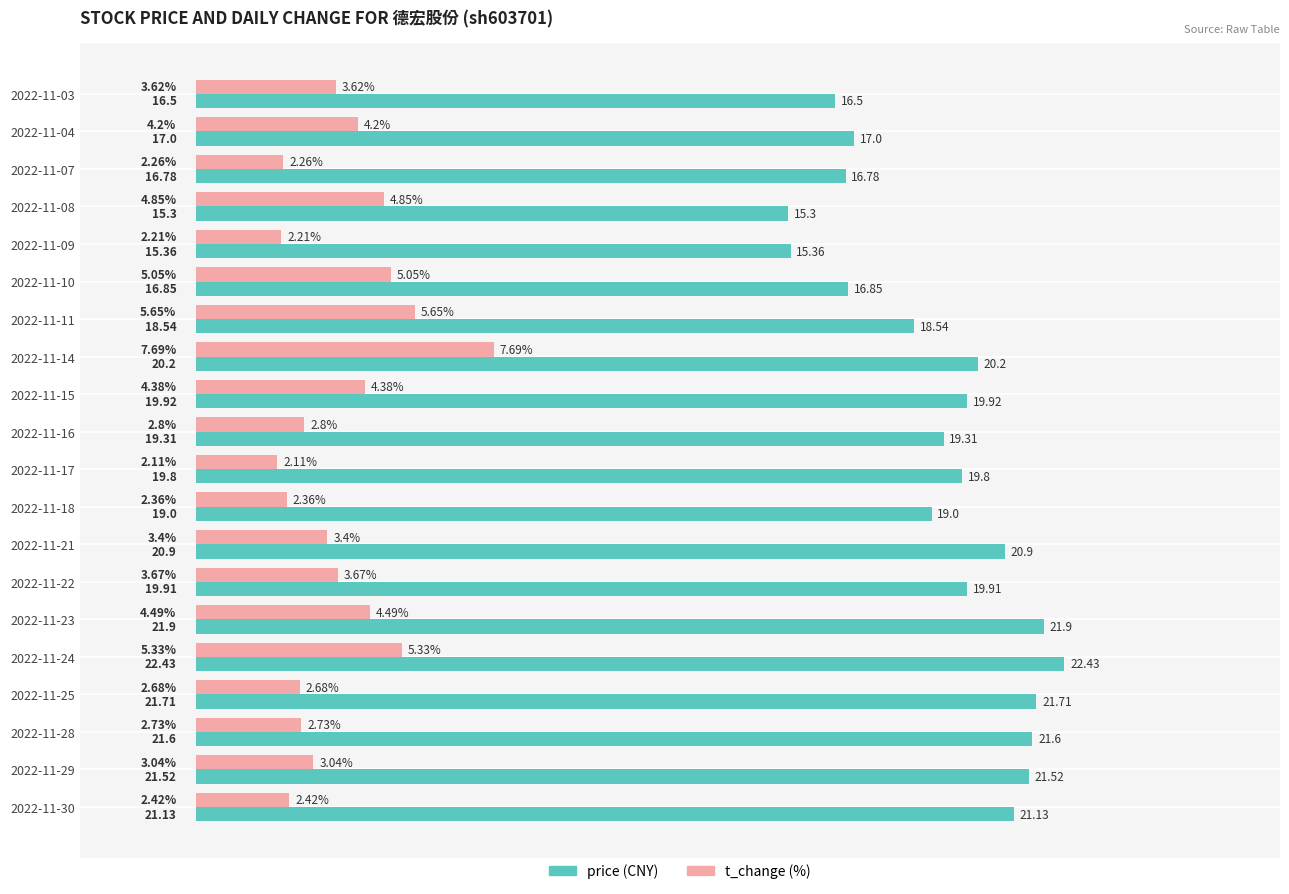

What is the difference between the highest and lowest values at 2022-11-14?

12.5